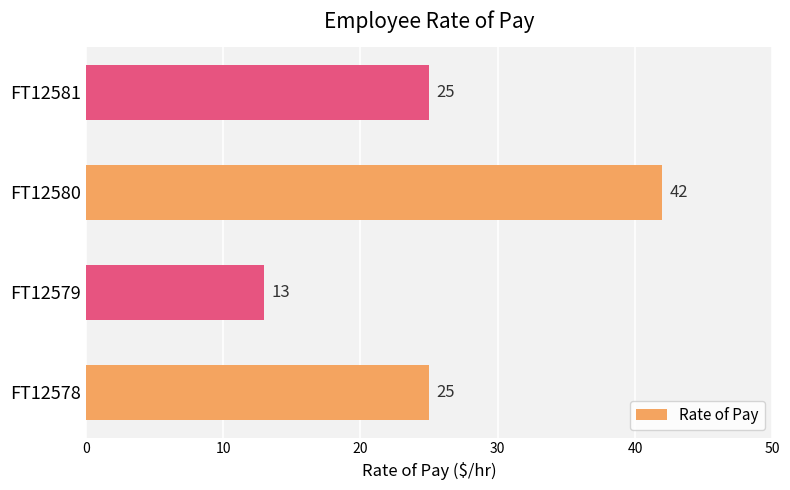

At which category does the chart reach its minimum across all series?

FT12579